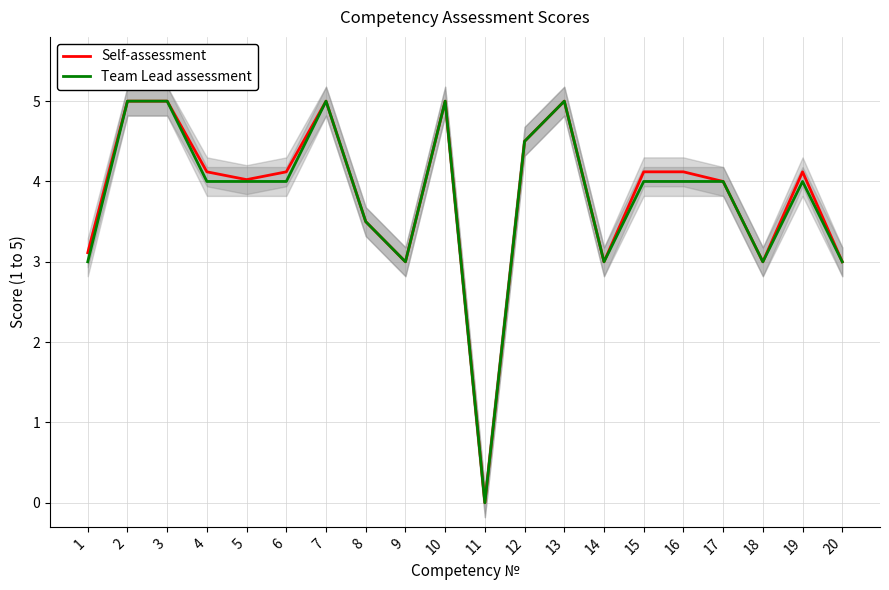

Between 13 and 4, which is larger?

13